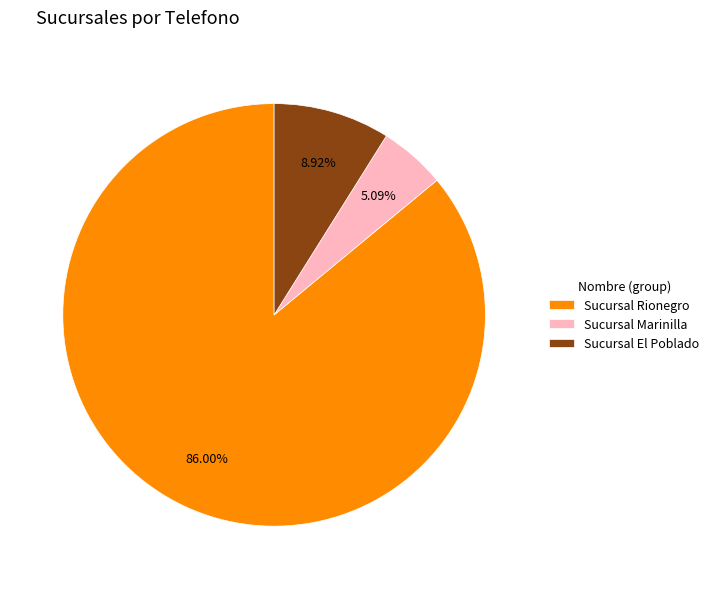

Is Sucursal Rionegro the majority of the pie?

Yes